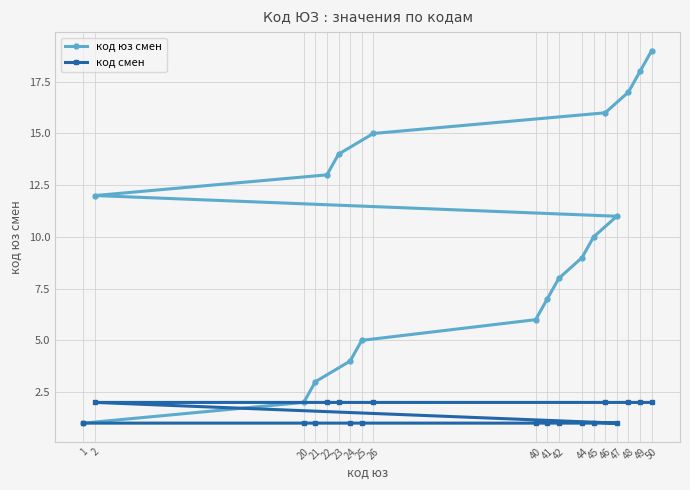

Read the код смен value at 24.

1